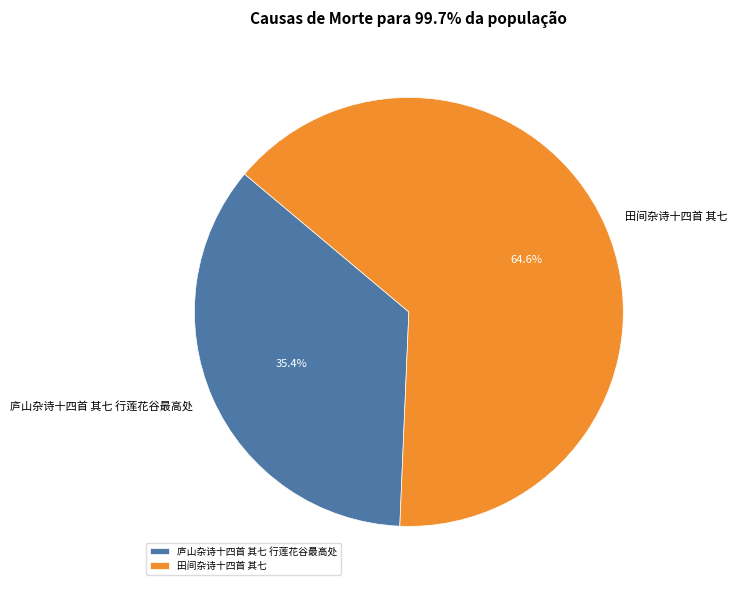

Which has a higher value, 田间杂诗十四首 其七 or 庐山杂诗十四首 其七 行莲花谷最高处?

田间杂诗十四首 其七